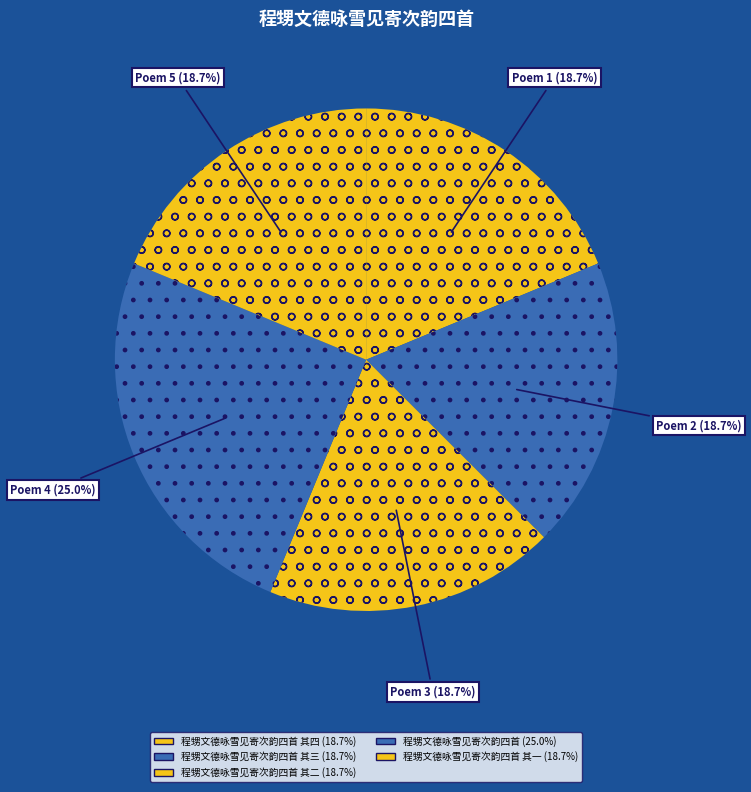

Count the number of slices in the pie.

5